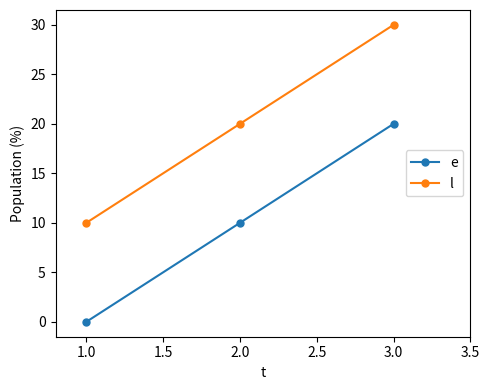

Reading left to right, transcribe all the data shown in this chart.

e: 0	10	20
l: 10	20	30